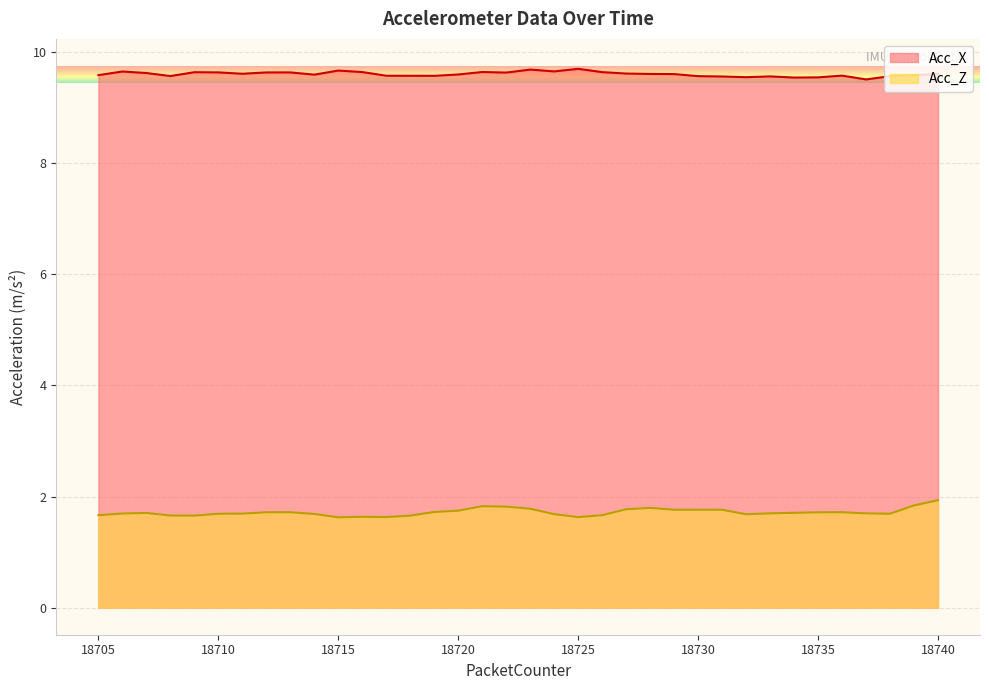

At which category does Acc_X reach its first local peak?

18706